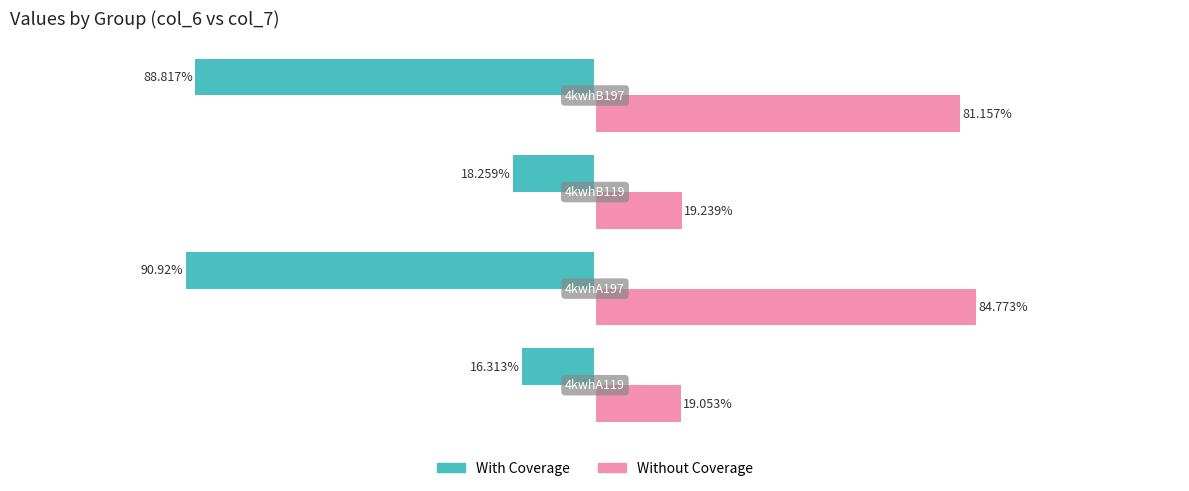

List the series in order of their overall mean, lowest first.

With Coverage, Without Coverage